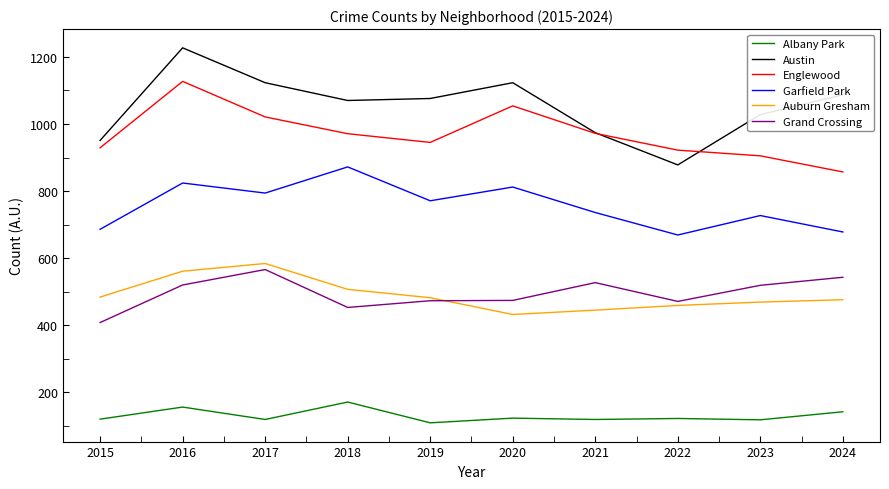

What is the lowest value of the Auburn Gresham series?

432